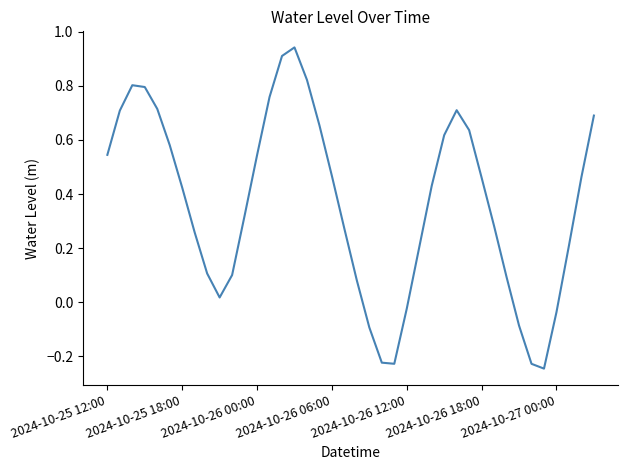

True or false: there are more than 1 points higher than both neighbors.

True